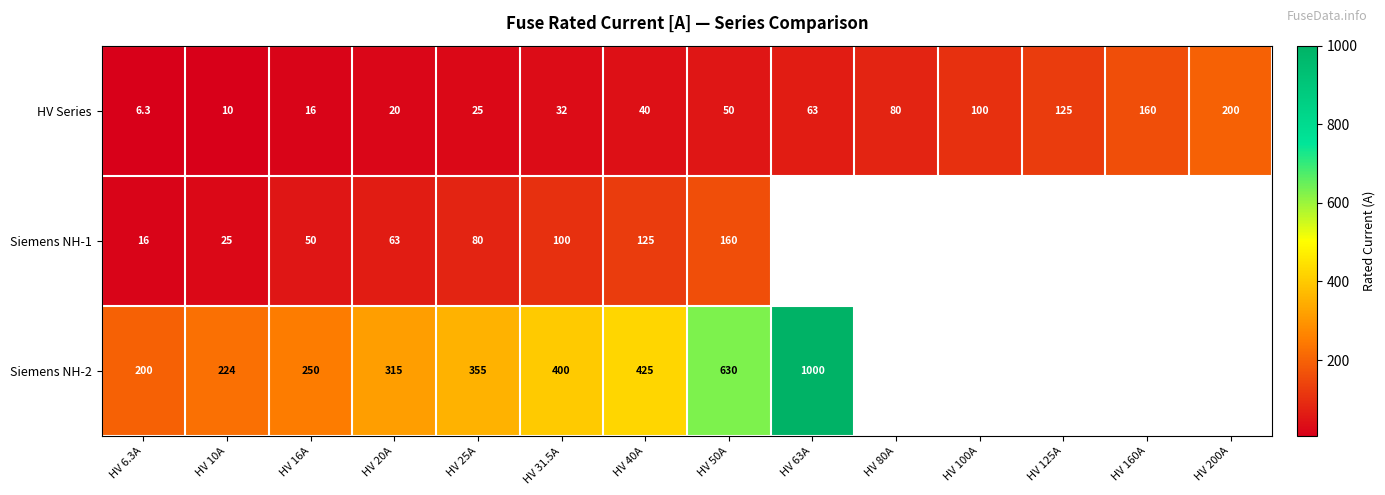

Rank the series at HV 20A from lowest to highest value.

HV Series, Siemens NH-1, Siemens NH-2